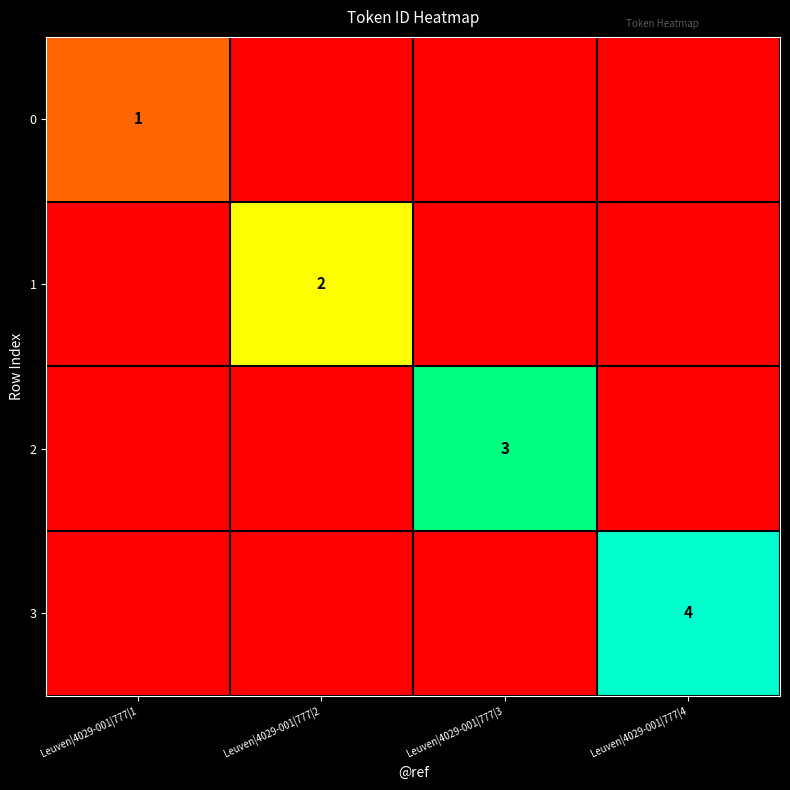

The 3 series shows 2 at Leuven|4029-001|777|1. True or false?

False